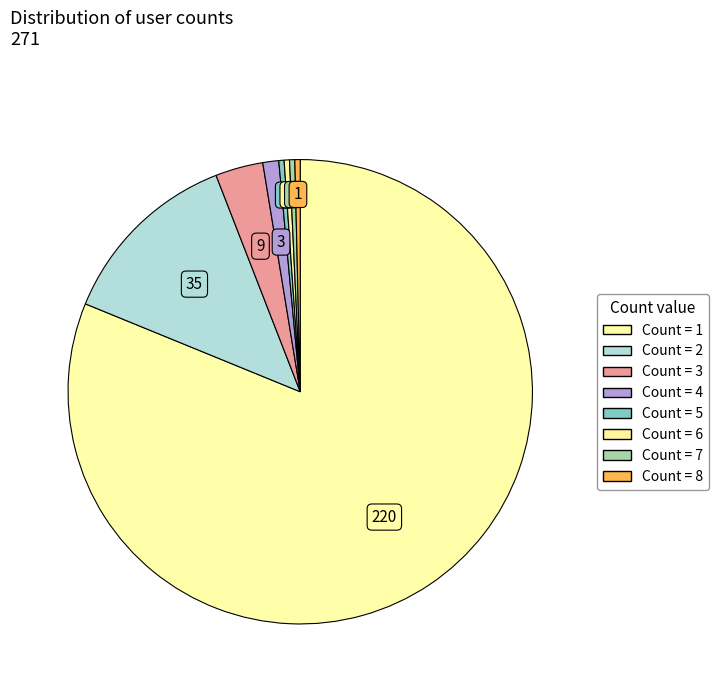

Is there any slice that represents more than half of the pie?

Yes